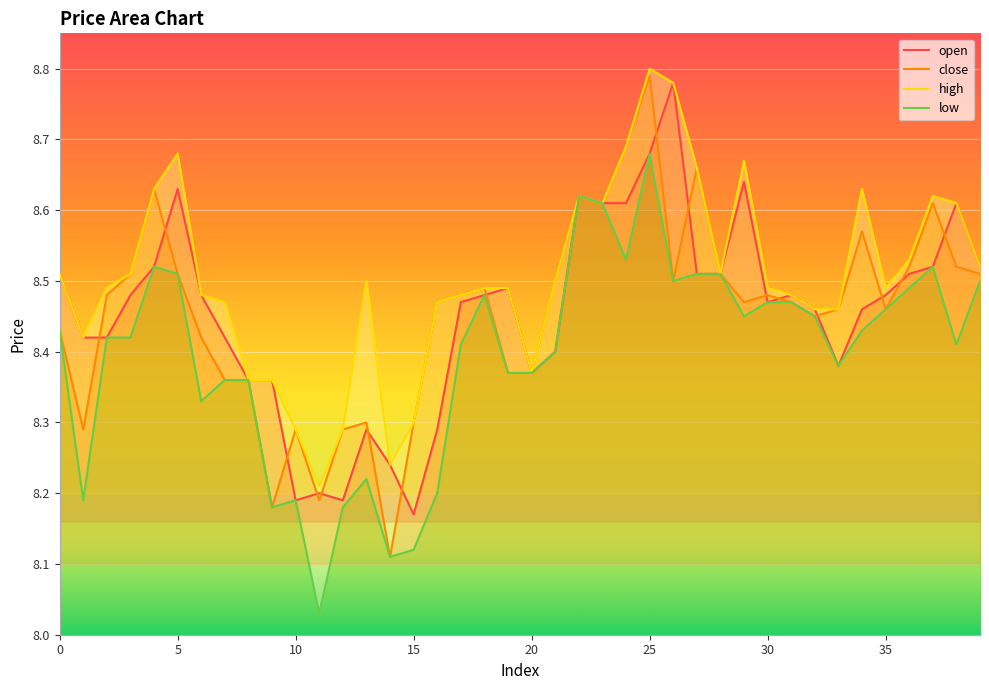

What is the minimum value for close?

8.1